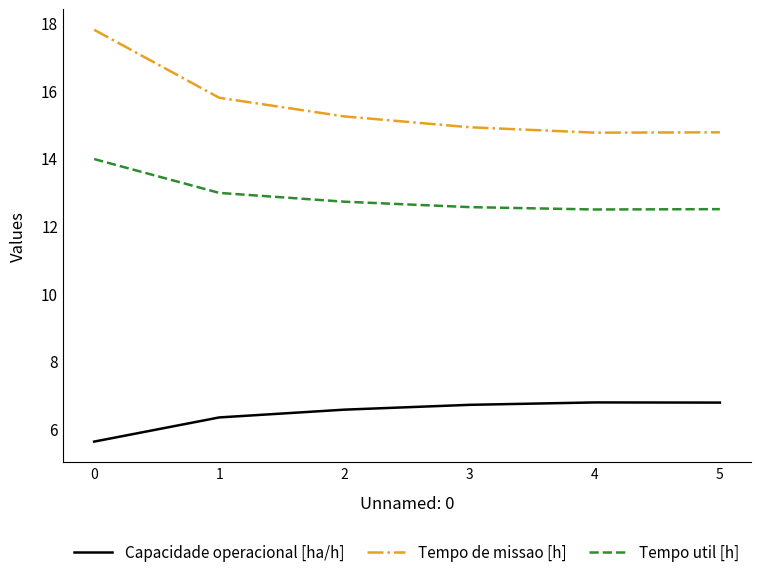

Does the chart have visible grid lines?

No